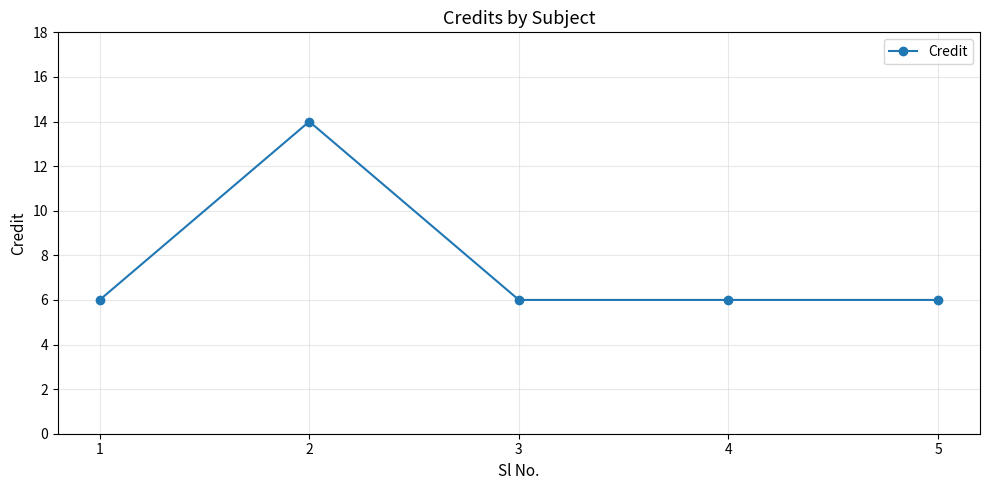

At which category does the data reach its first local peak?

2